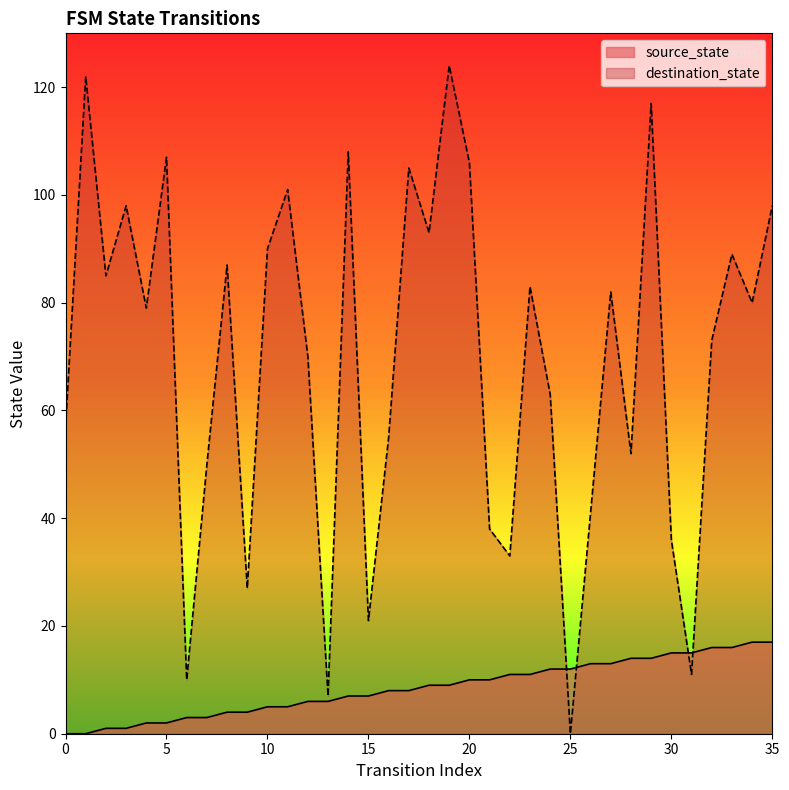

The value of source_state at 23 is 11. True or false?

True